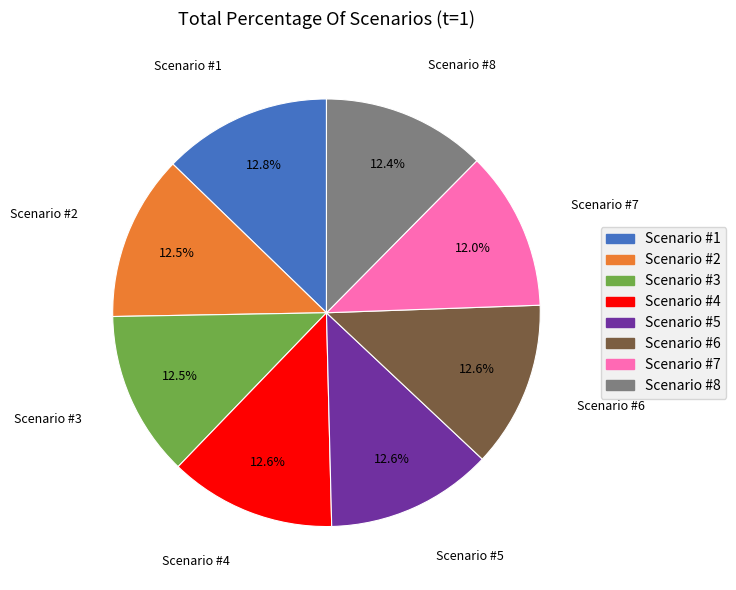

How much of the chart is everything except Scenario #8?

87.6%